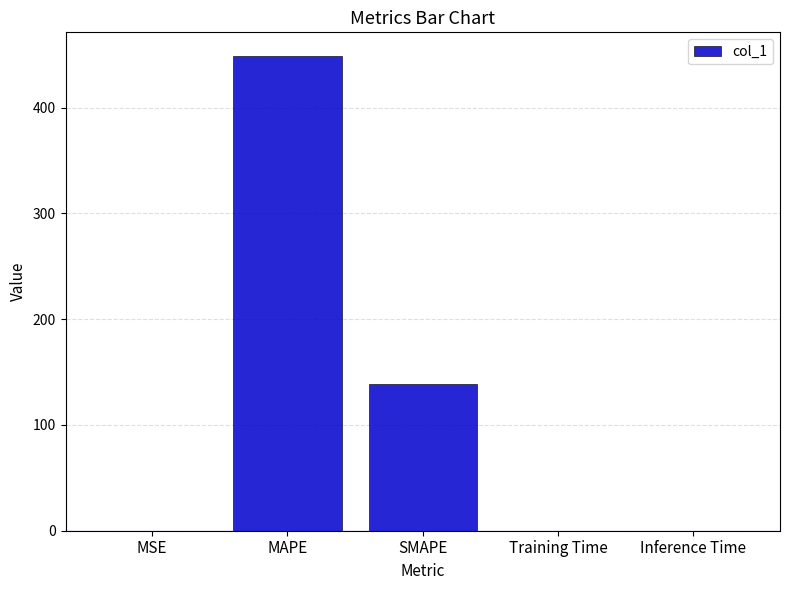

The value at MAPE is 448.8. True or false?

True